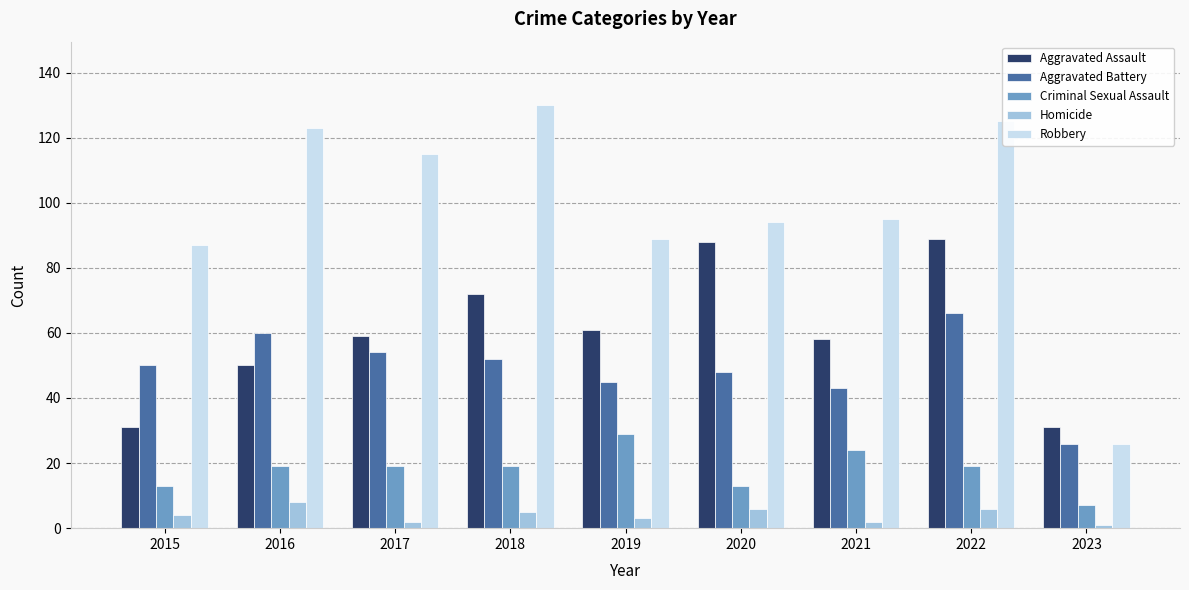

Rank the series at 2018 from highest to lowest value.

Robbery, Aggravated Assault, Aggravated Battery, Criminal Sexual Assault, Homicide